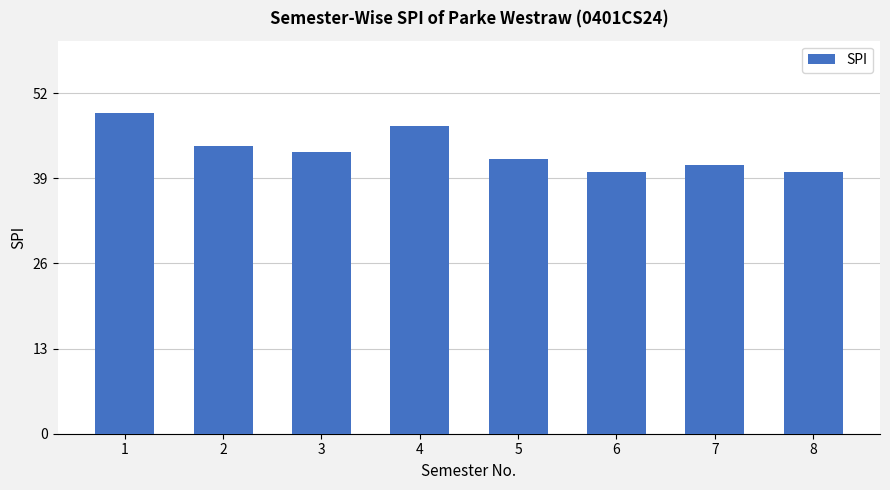

What is the difference between the second highest and second lowest values?

7